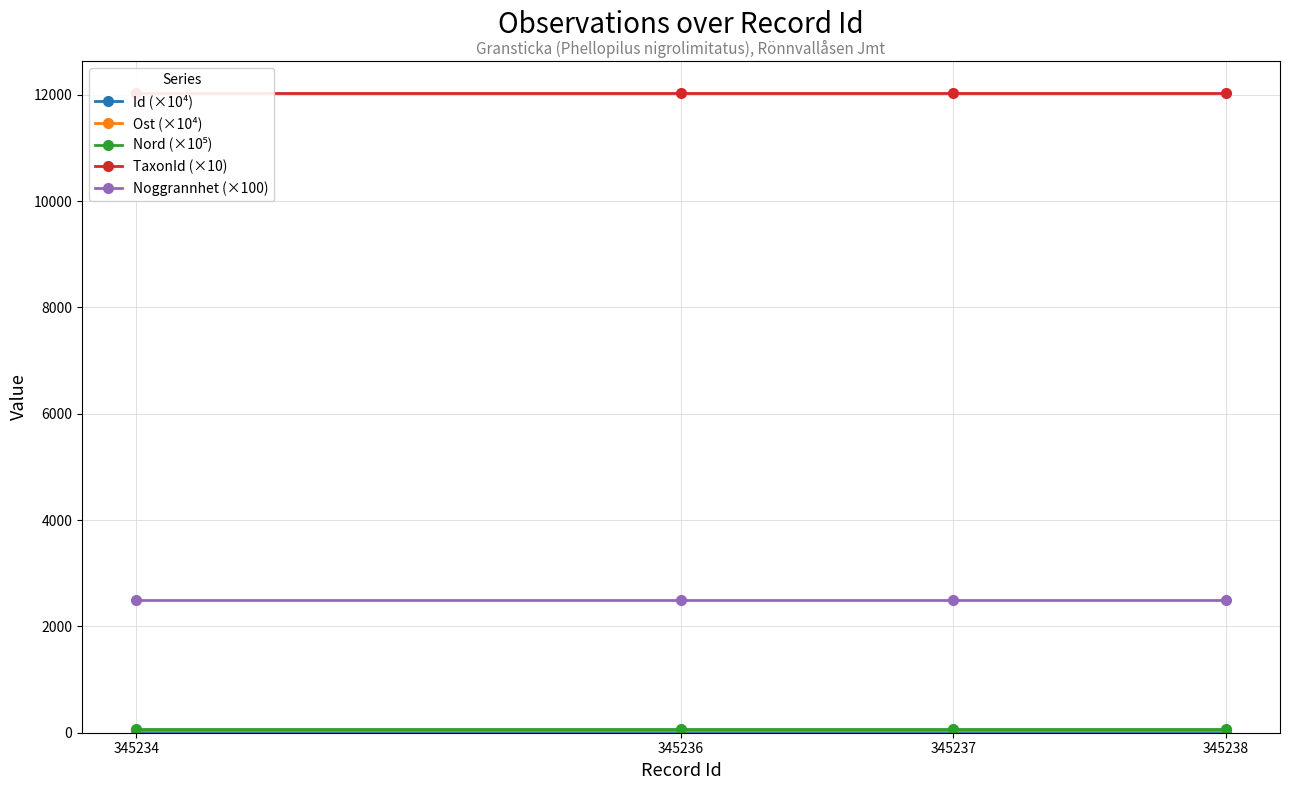

List the series in order of their peak value, highest first.

TaxonId (×10), Noggrannhet (×100), Nord (×10⁵), Ost (×10⁴), Id (×10⁴)